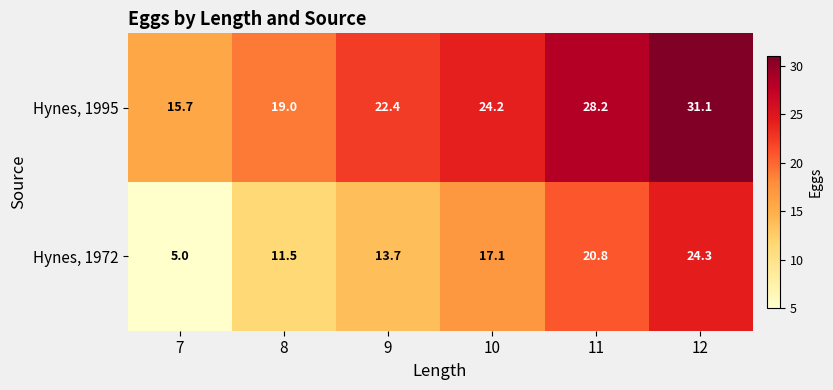

List the series in order of their overall mean, highest first.

Hynes, 1995, Hynes, 1972